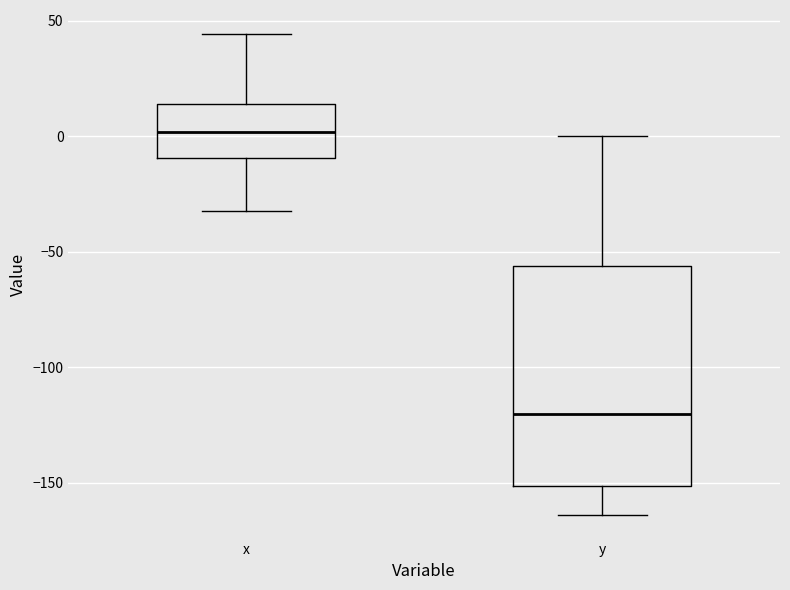

Reading left to right, transcribe this box plot: for each box, give where its median line is, the range the box spans, and where its two whiskers end, as read against the y-axis. The values are not printed on the chart, so give them approximately, as read against the axis.

x: median 0, box -10 to 15, whiskers -30 to 45
y: median -120, box -150 to -55, whiskers -165 to 0